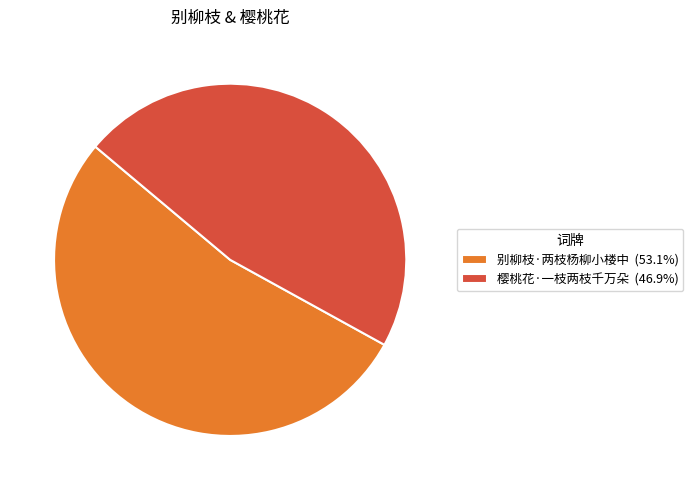

What is the ratio of the value at 樱桃花·一枝两枝千万朵 (46.9%) to the value at 别柳枝·两枝杨柳小楼中 (53.1%)?

0.9